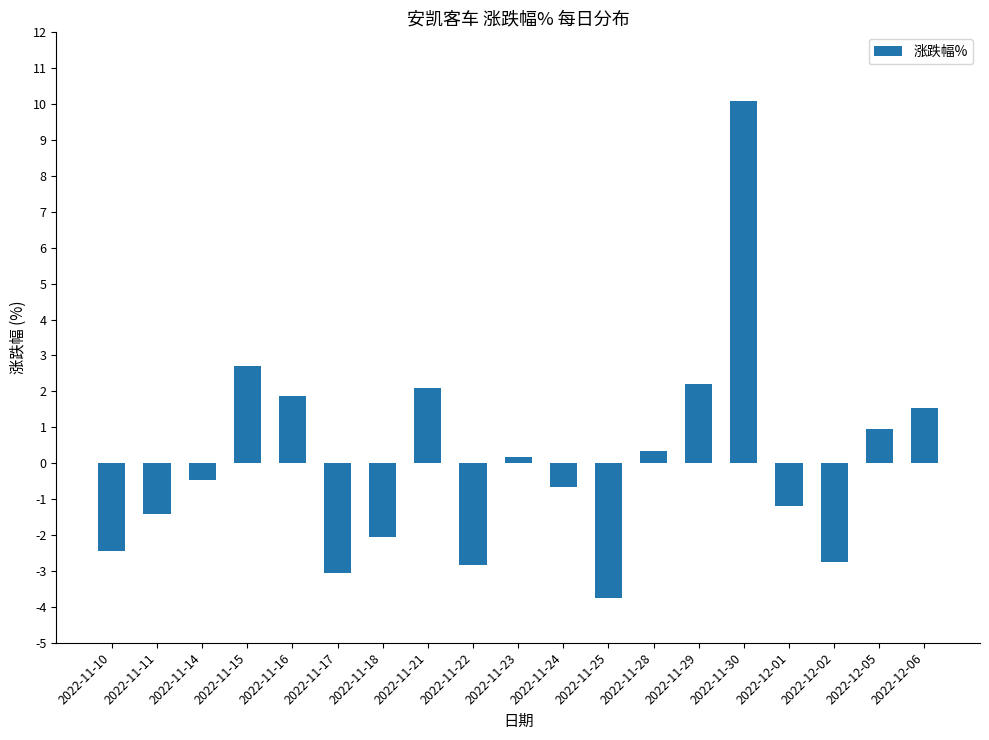

Is it true that the value at 2022-11-15 is 3.6?

False